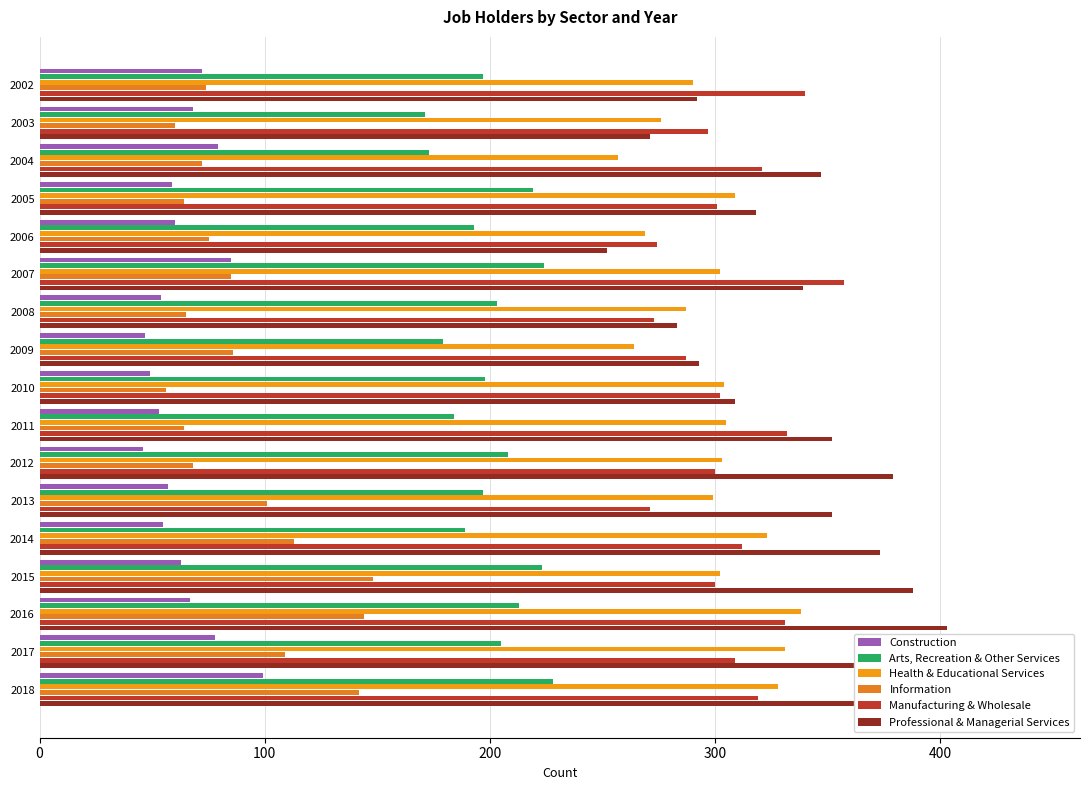

How many data points in Professional & Managerial Services are less than 347?

8